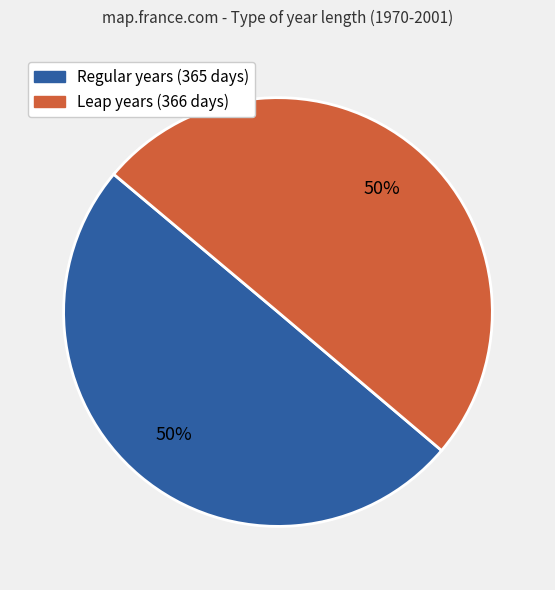

To the nearest percent, what is the average slice percentage?

50%